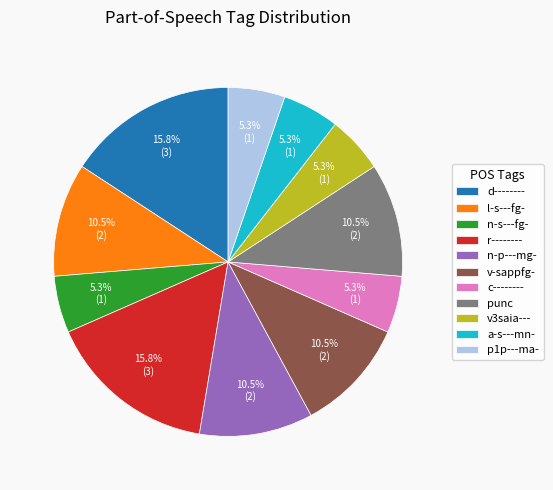

Is there a majority slice in this chart?

No